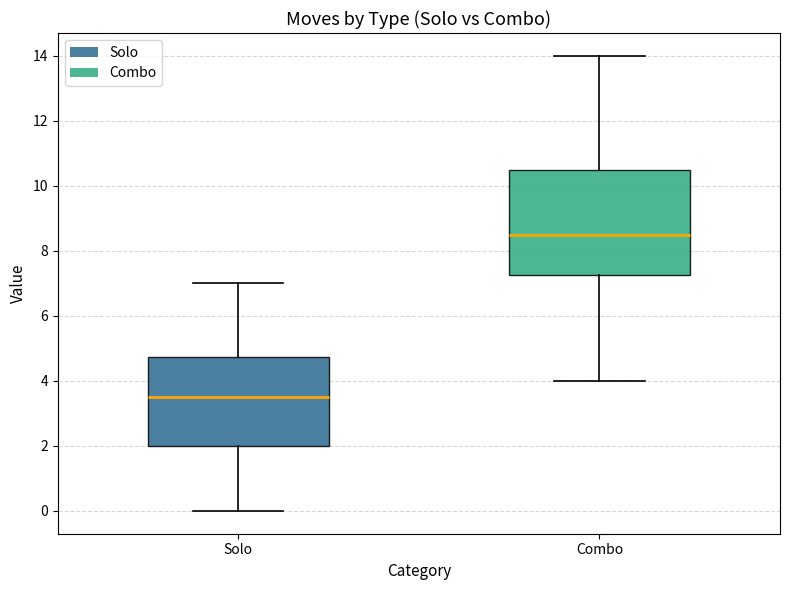

Reading left to right, read every box against the y-axis: the position of its median line, the range the box covers, and the ends of its whiskers. The values are not printed on the chart, so give them approximately, as read against the axis.

Solo: median 3.6, box 2.0 to 4.8, whiskers 0.0 to 7.0
Combo: median 8.6, box 7.2 to 10.6, whiskers 4.0 to 14.0